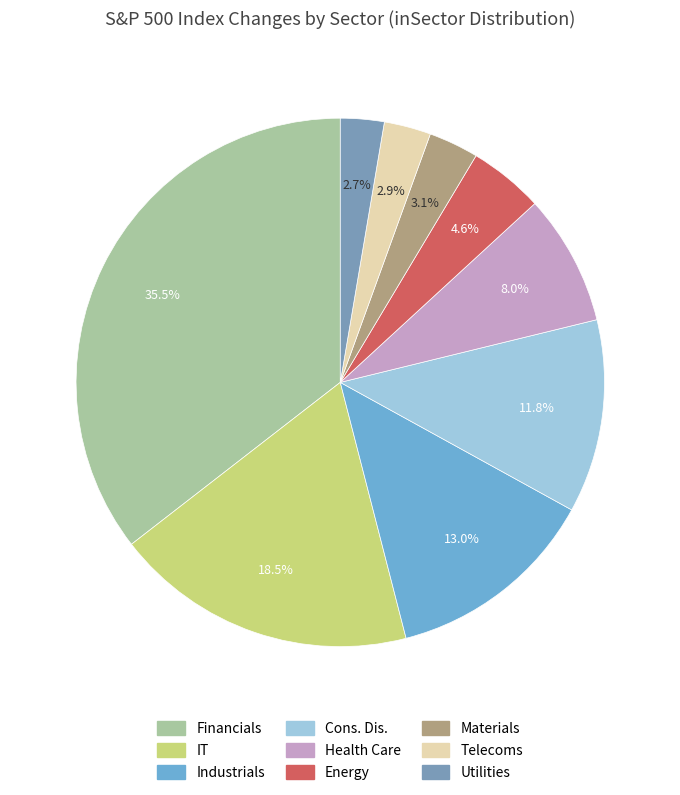

True or false: Utilities accounts for 3% of the total.

True